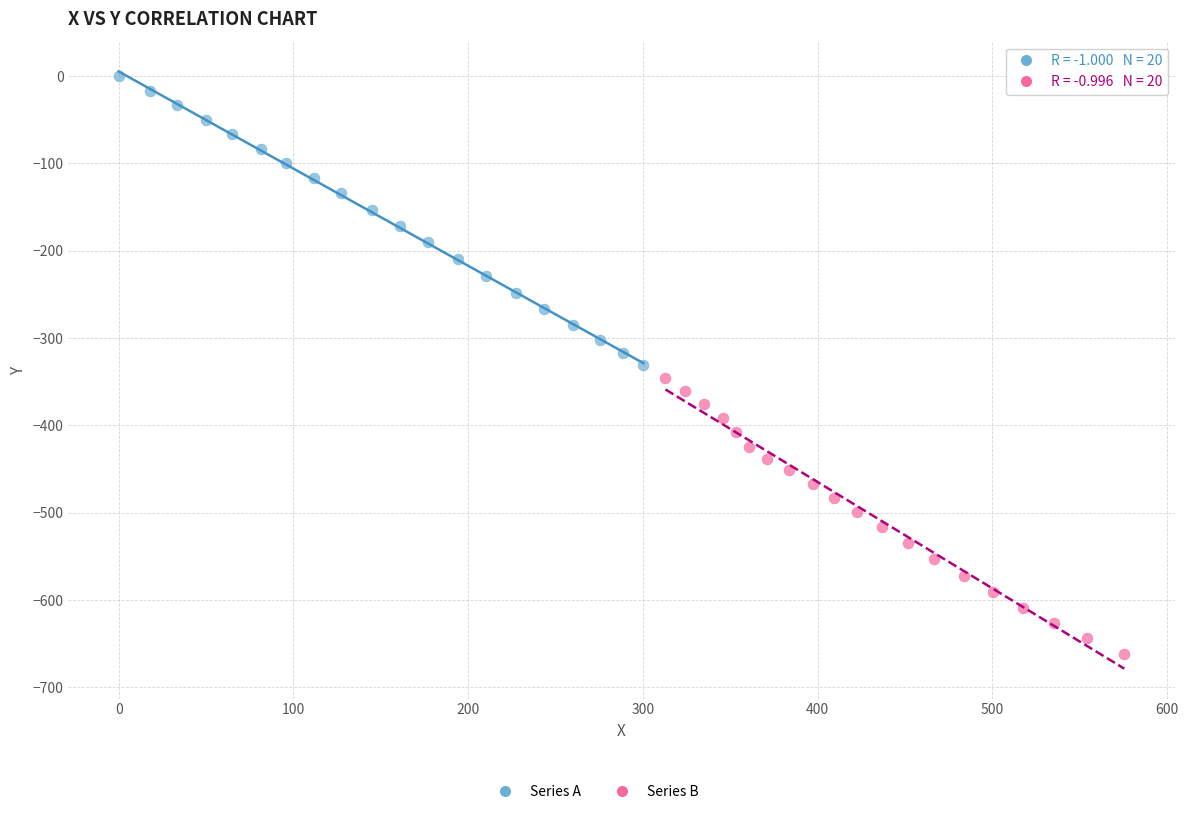

Which series has the widest spread of Y values?

Series A